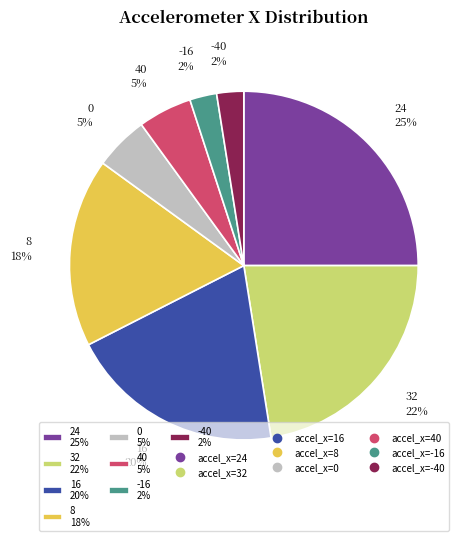

Is there a majority slice in this chart?

No